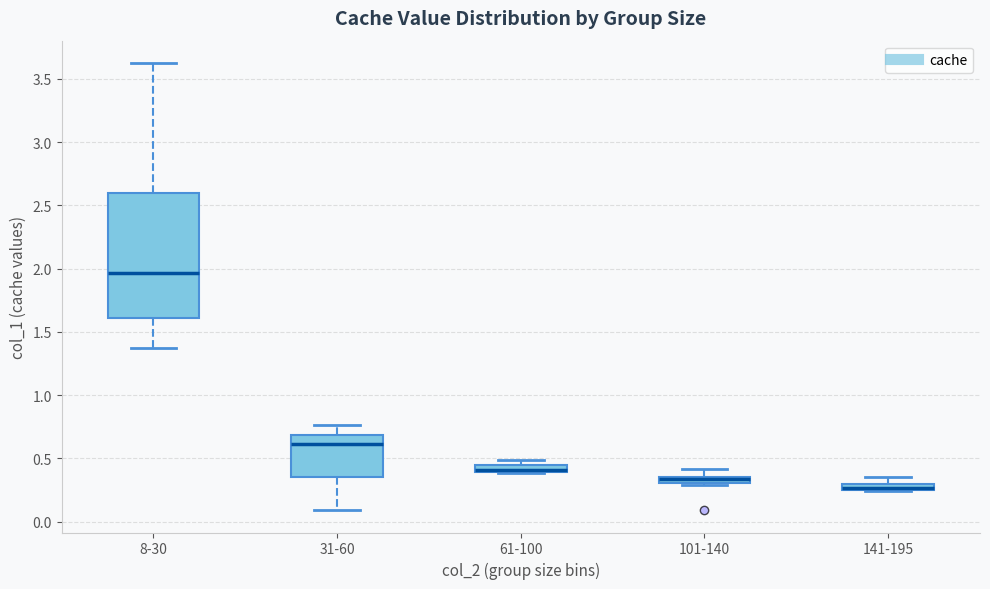

Where does the upper whisker of the box for 31-60 end on the y-axis? The values are not printed on the chart, so give them approximately, as read against the axis.

0.75